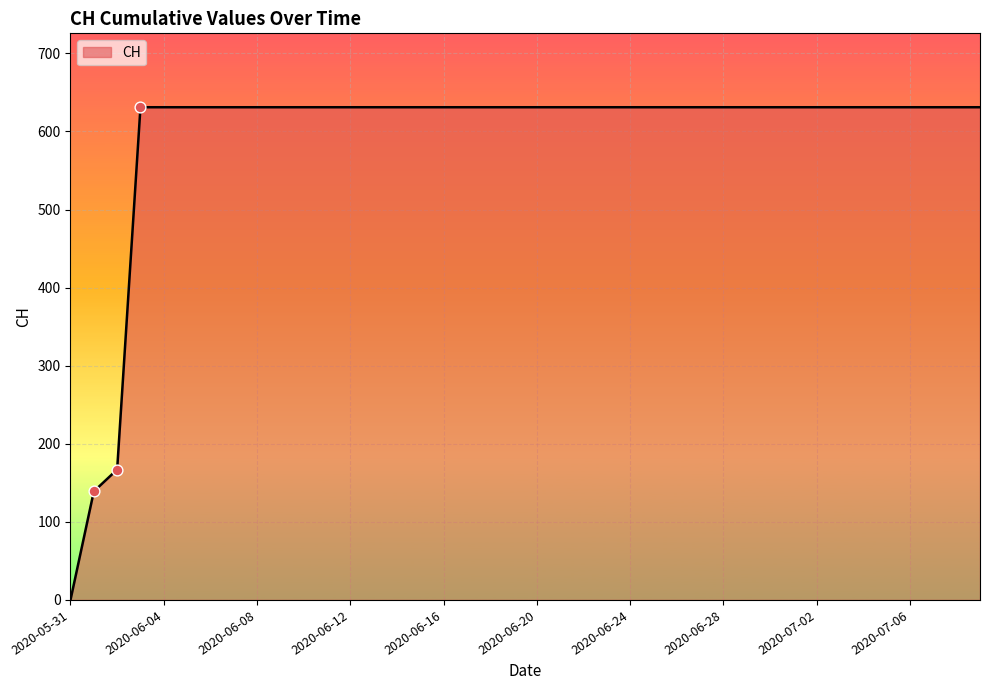

What is the greatest value displayed?

631